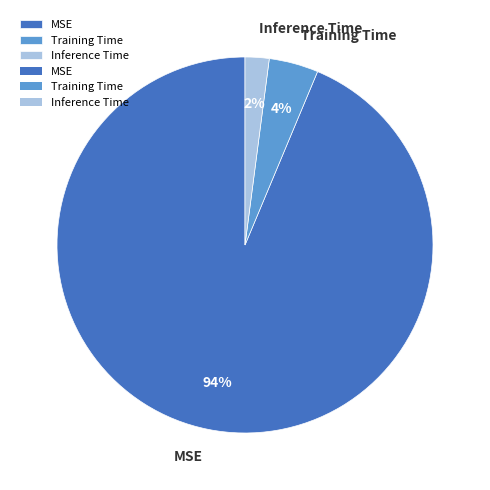

What is the smallest slice in the pie chart?

Inference Time